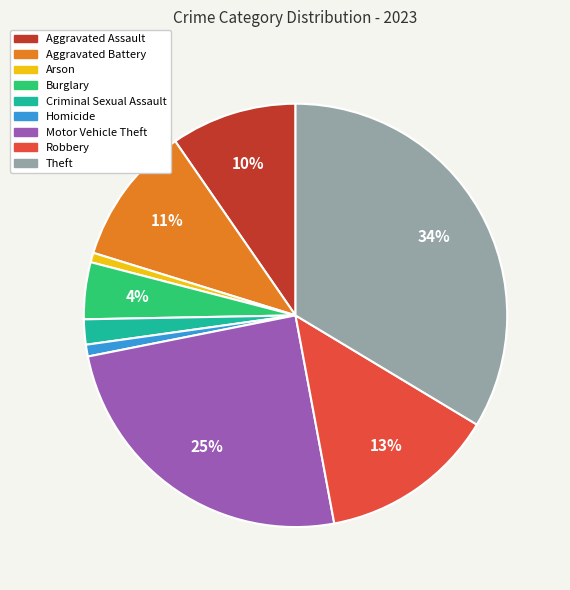

Is there any slice that represents more than half of the pie?

No